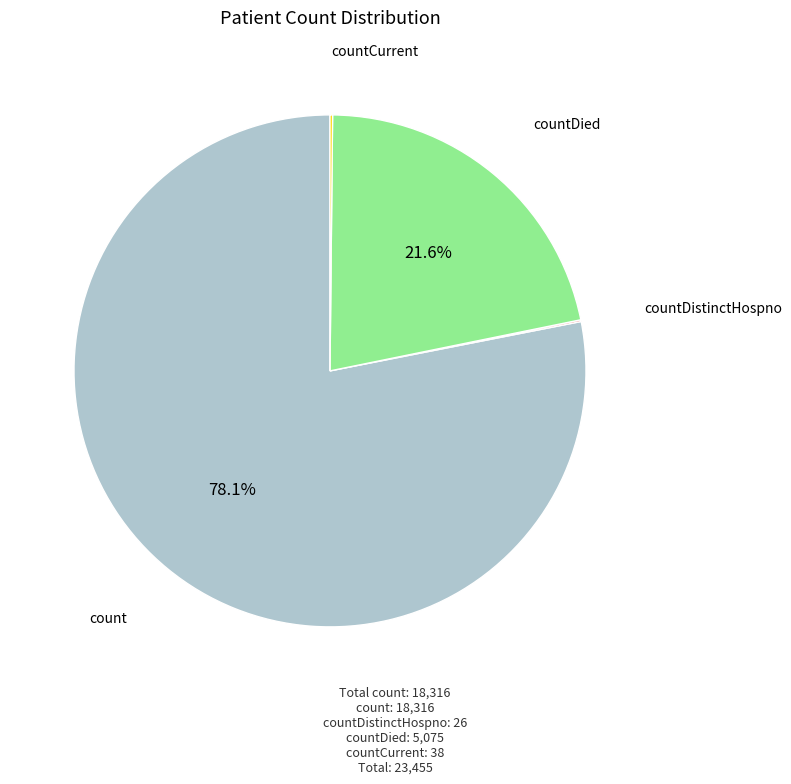

Is there a majority slice in this chart?

Yes